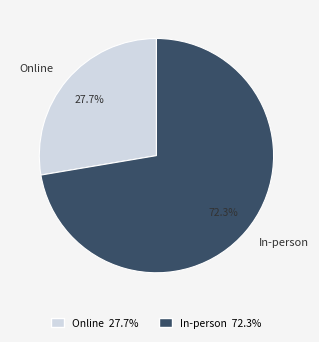

Is there any slice that represents more than half of the pie?

Yes